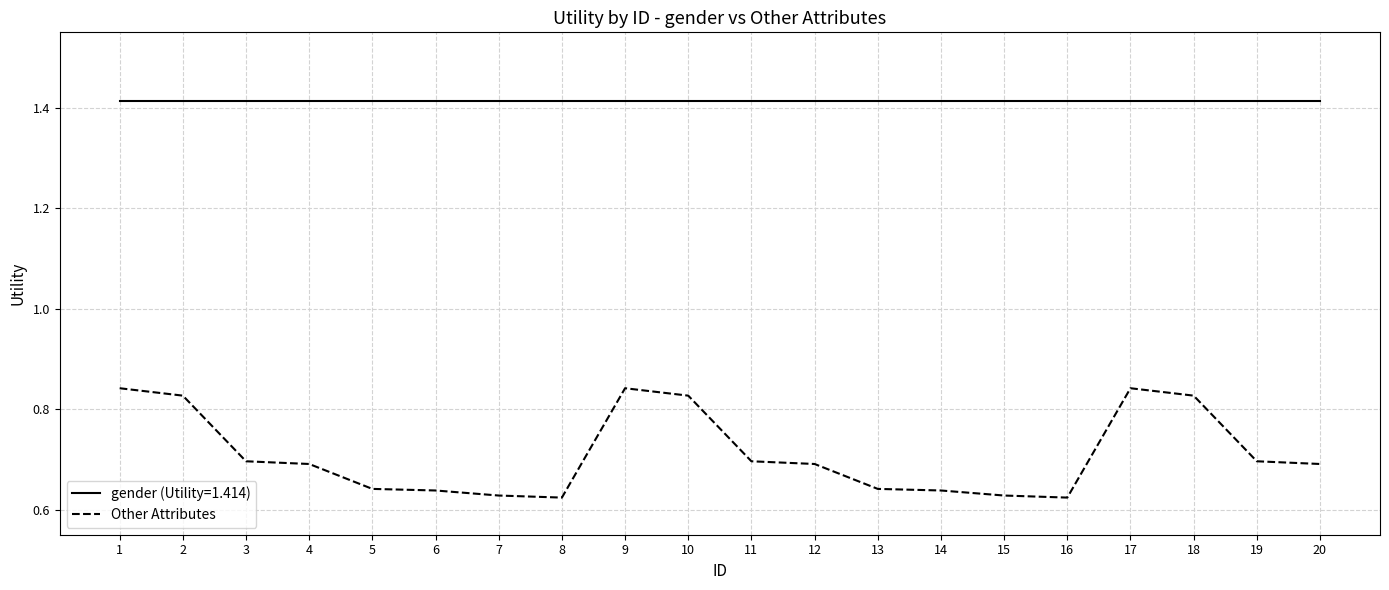

Does the chart display data point markers on the line(s)?

No